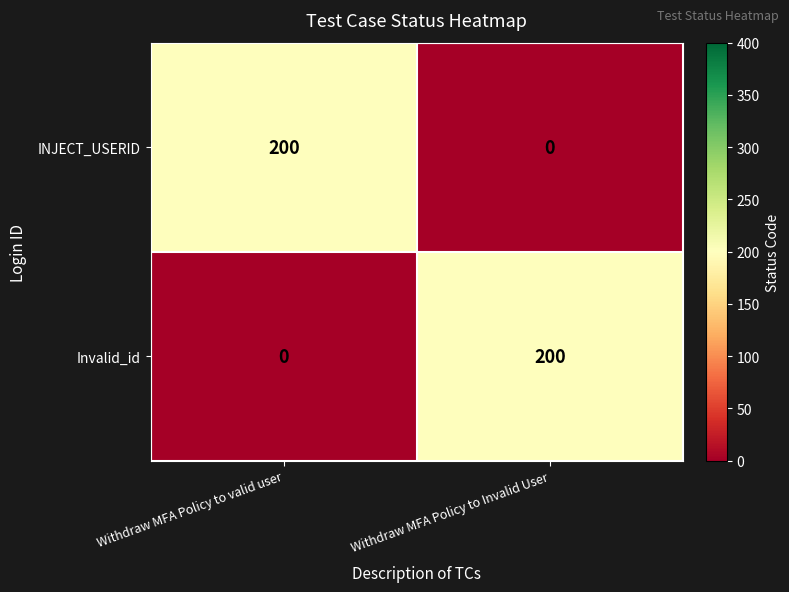

What is the difference between the highest and lowest values at Withdraw MFA Policy to valid user?

200